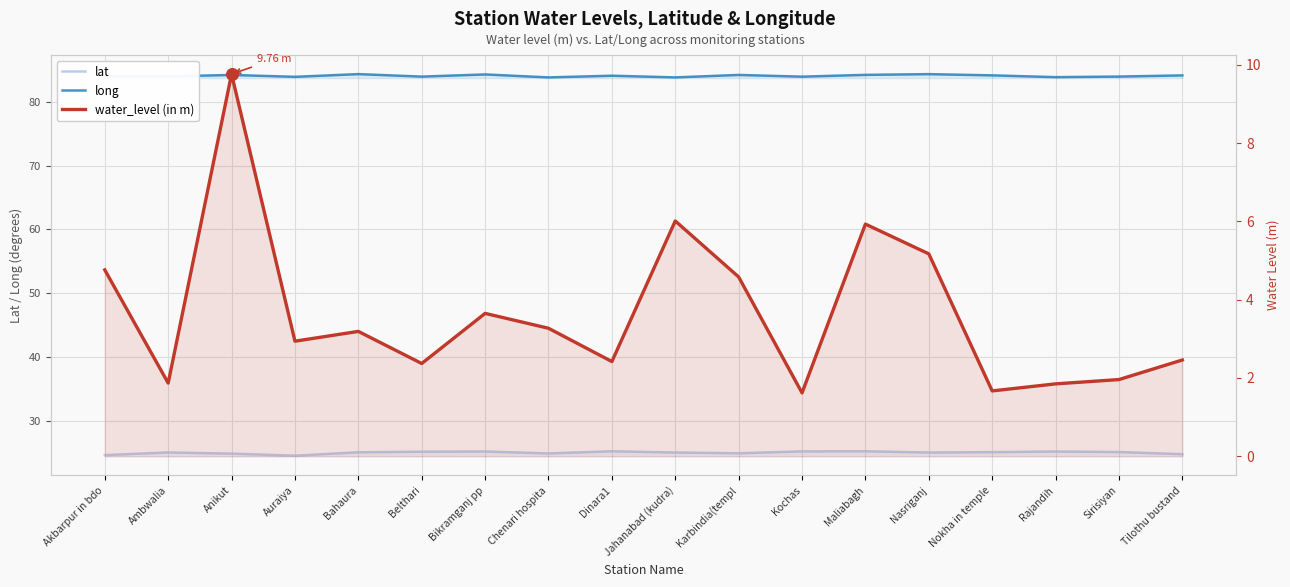

At how many categories does at least one series exceed 29?

18